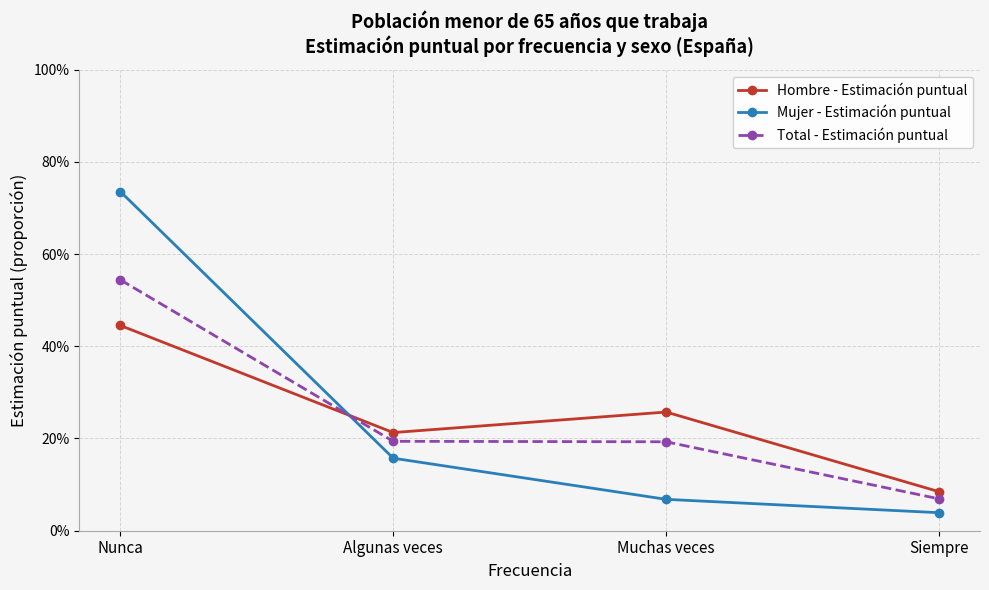

What is the total value across all series at Siempre?

0.2